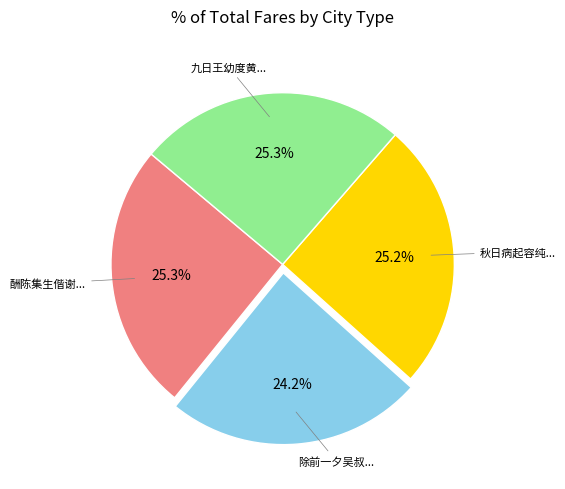

Is there any slice that represents more than half of the pie?

No